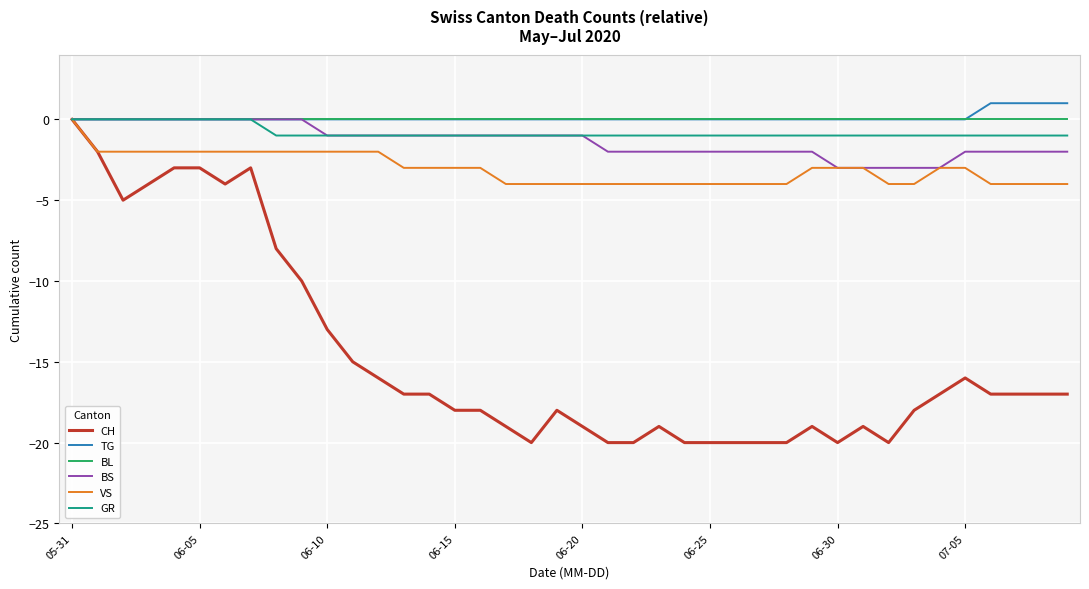

What is the minimum value shown in the chart?

-20